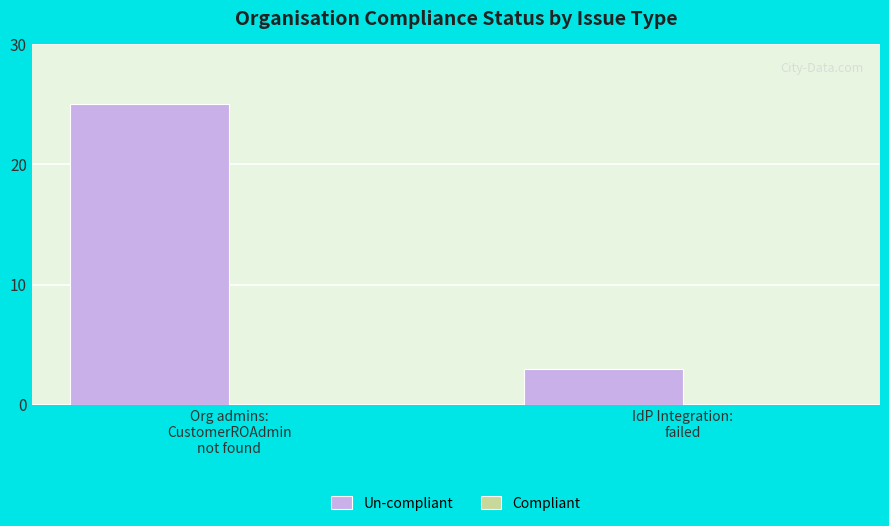

What is the difference between the maximum and minimum values?

22